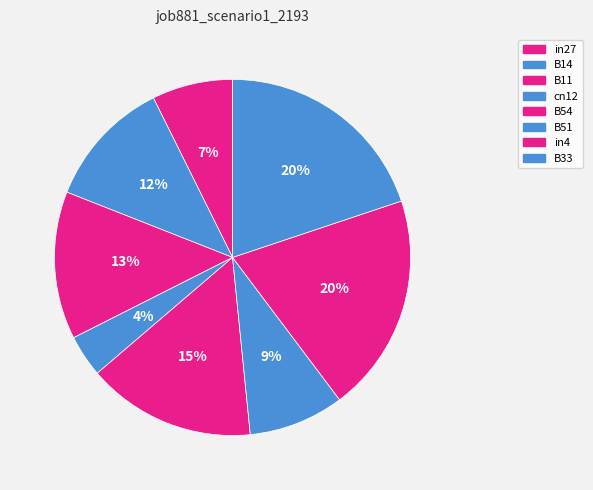

Count the number of slices in the pie.

8